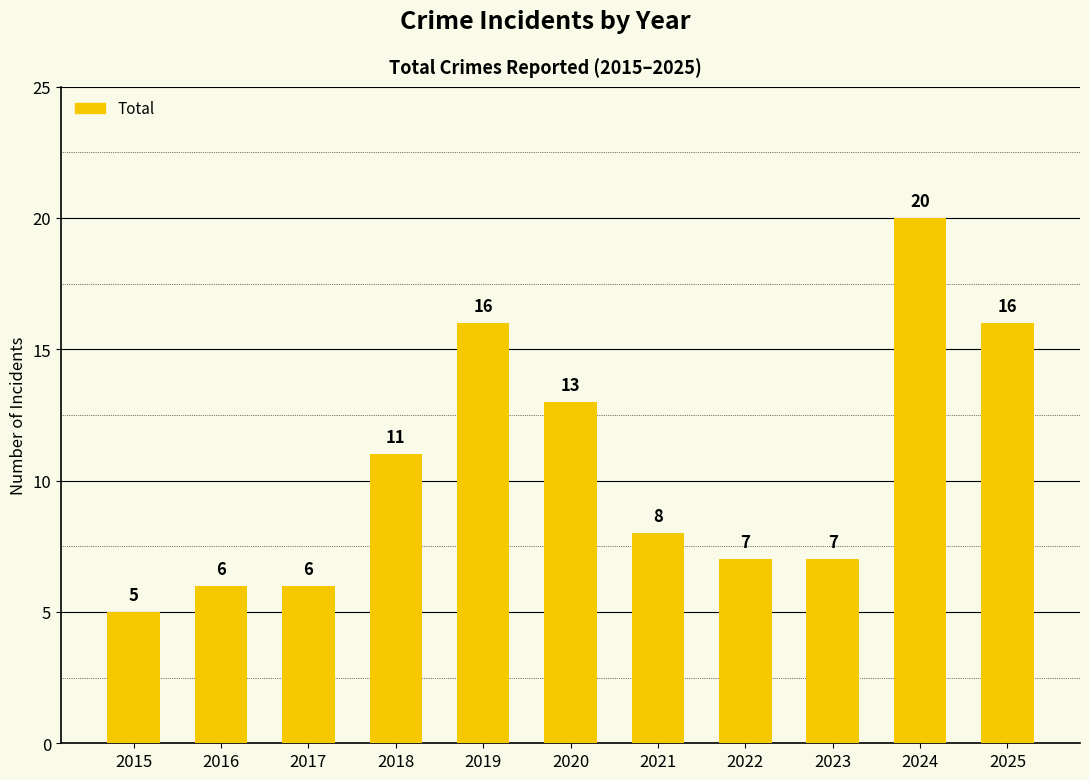

Is it true that the value at 2015 is 5?

True